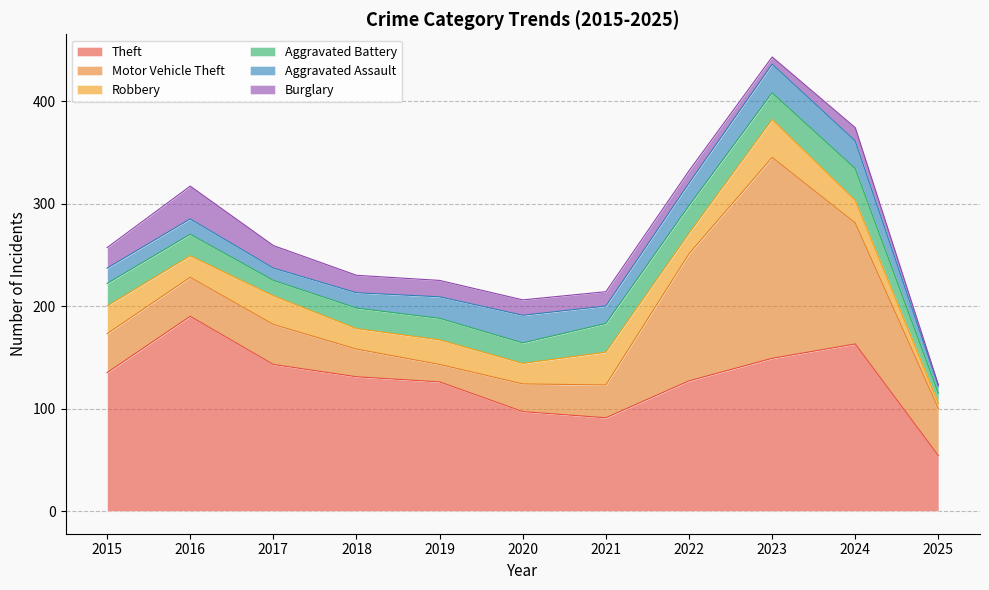

After their last crossing, which series has the higher values: Aggravated Assault or Burglary?

Aggravated Assault